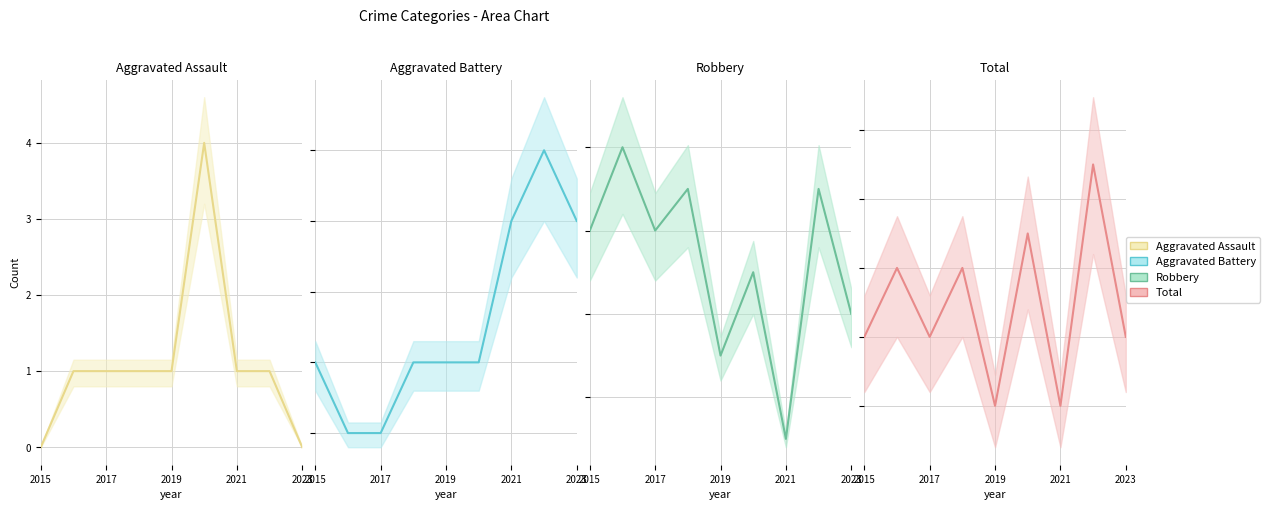

True or false: Aggravated Assault and Robbery intersect in this chart.

False